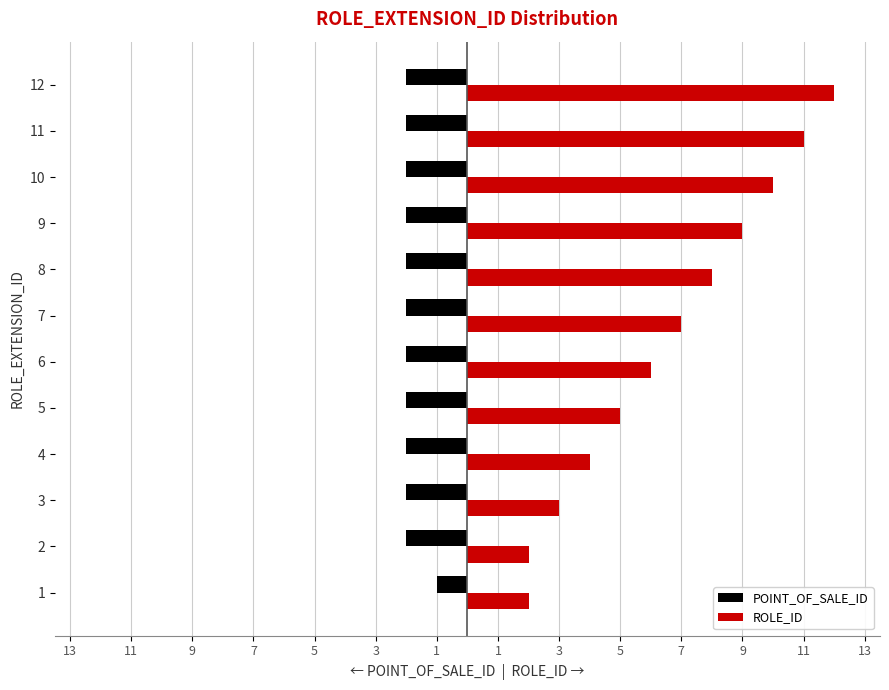

List the series in order of their peak value, lowest first.

POINT_OF_SALE_ID, ROLE_ID